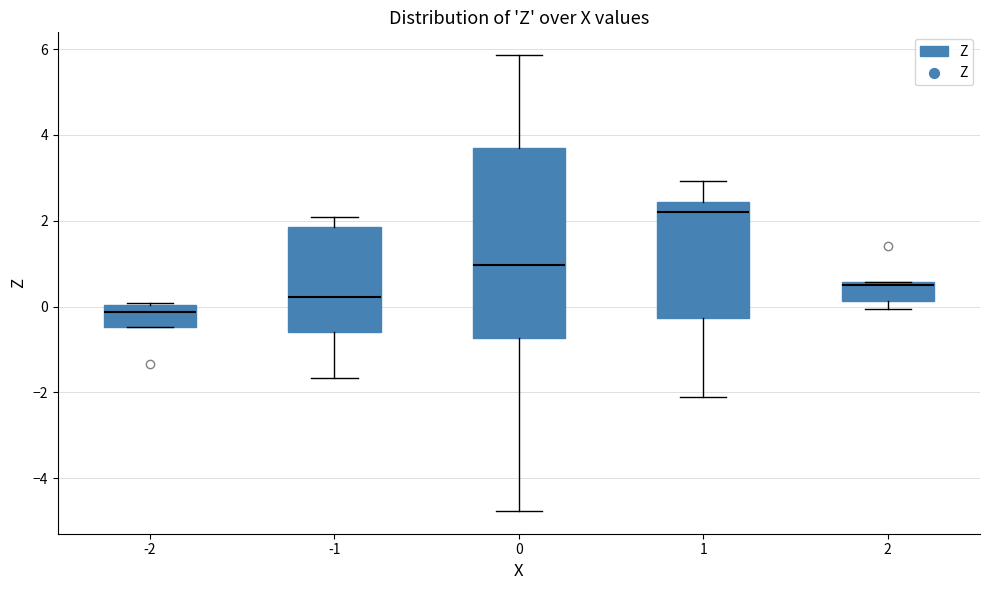

Where is the lower edge of the box at x = 1 on the y-axis? The values are not printed on the chart, so give them approximately, as read against the axis.

-0.2